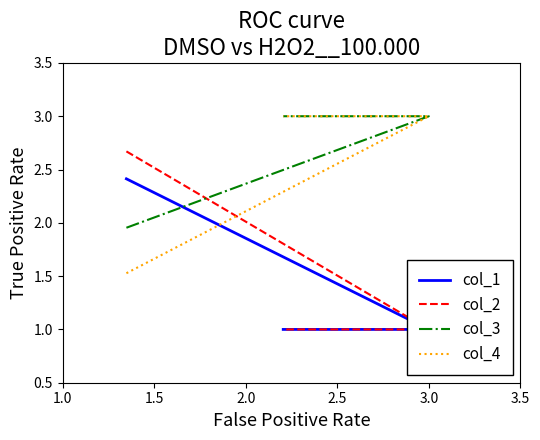

What is the spread (max minus min) of values at 1.0?

1.1